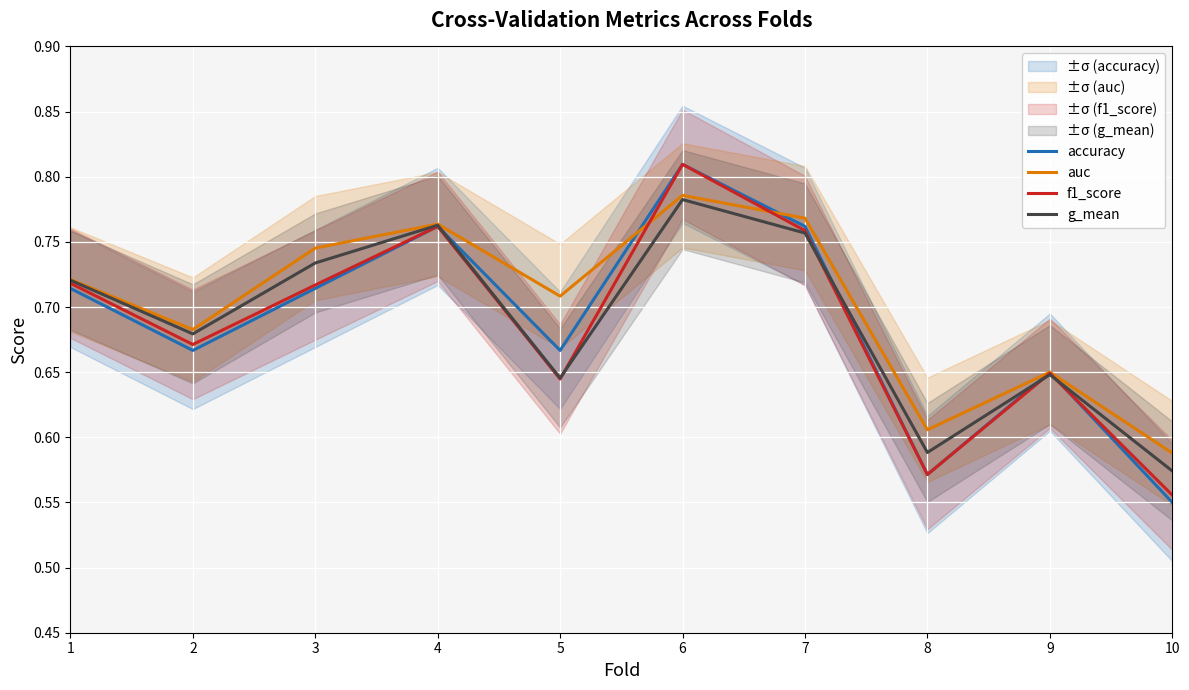

What is the difference between the maximum and minimum values in the auc series?

0.2